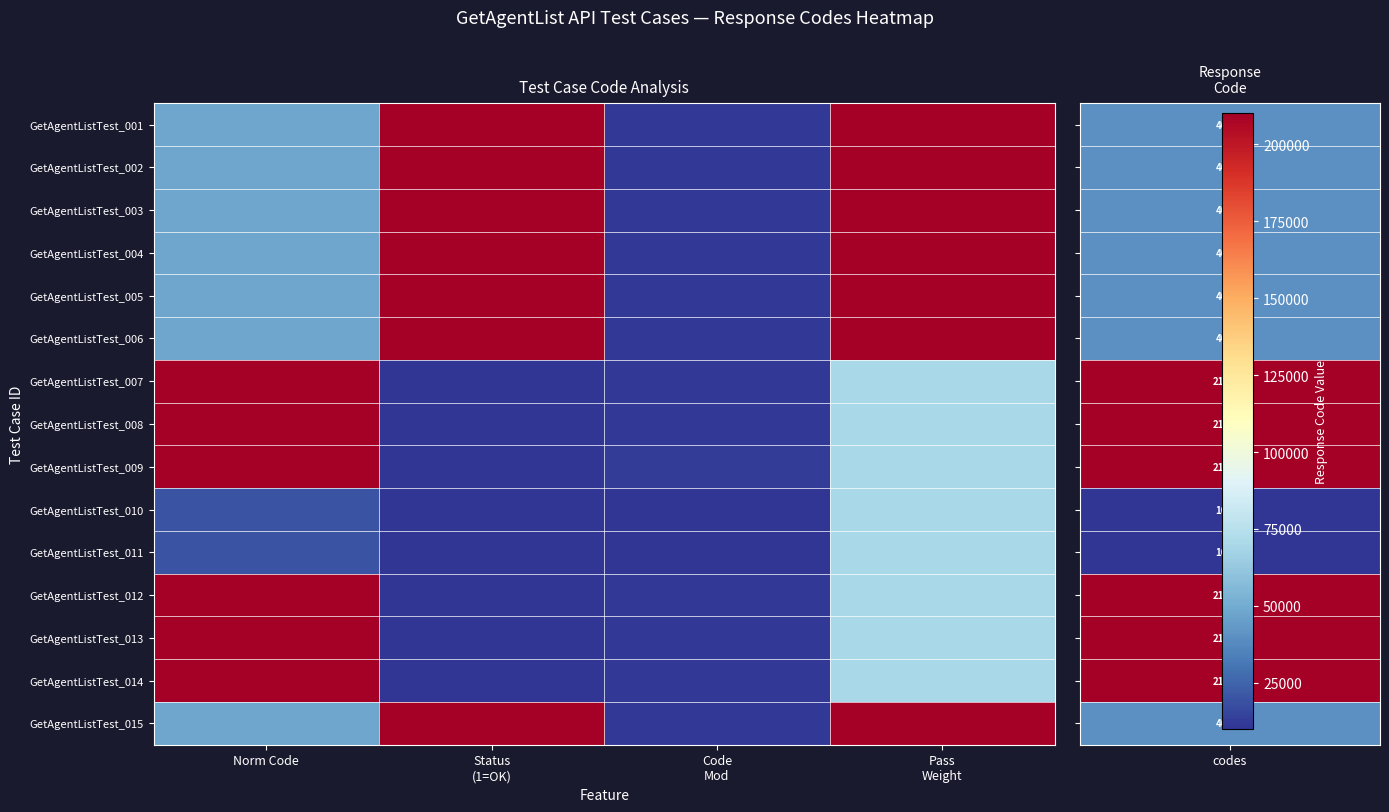

List the series in order of their peak value, highest first.

GetAgentListTest_001, GetAgentListTest_002, GetAgentListTest_003, GetAgentListTest_004, GetAgentListTest_005, GetAgentListTest_006, GetAgentListTest_009, GetAgentListTest_015, GetAgentListTest_013, GetAgentListTest_007, GetAgentListTest_008, GetAgentListTest_012, GetAgentListTest_014, GetAgentListTest_010, GetAgentListTest_011